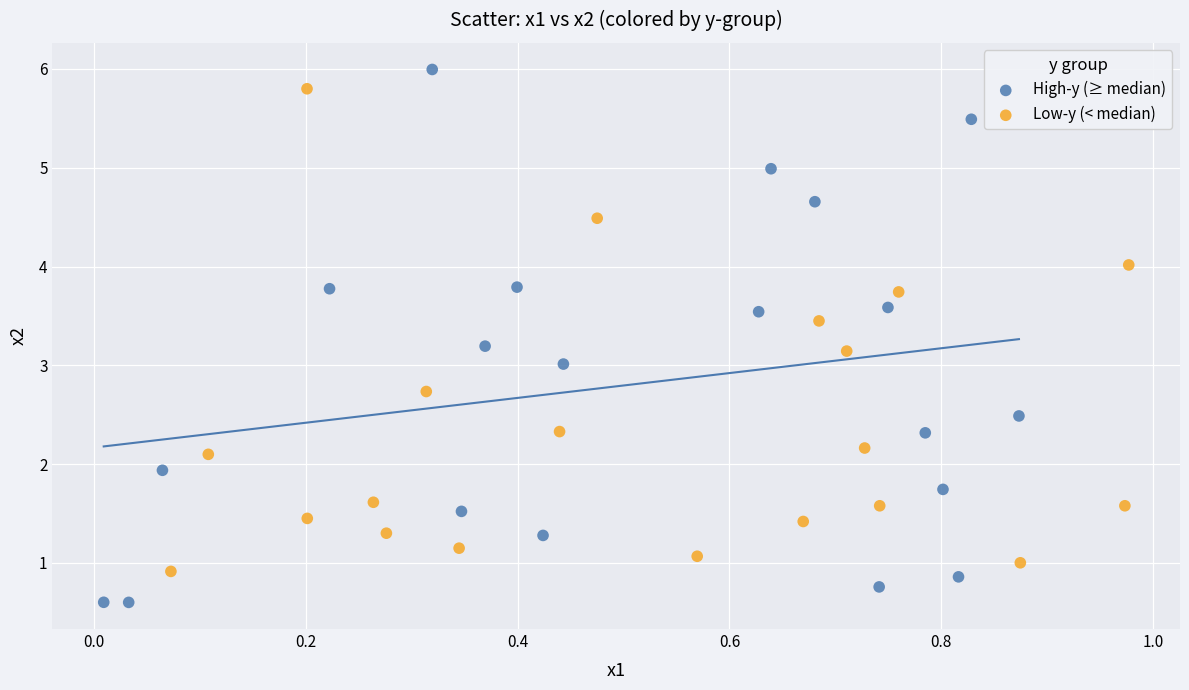

Which series has the widest spread of Y values?

High-y (≥ median)